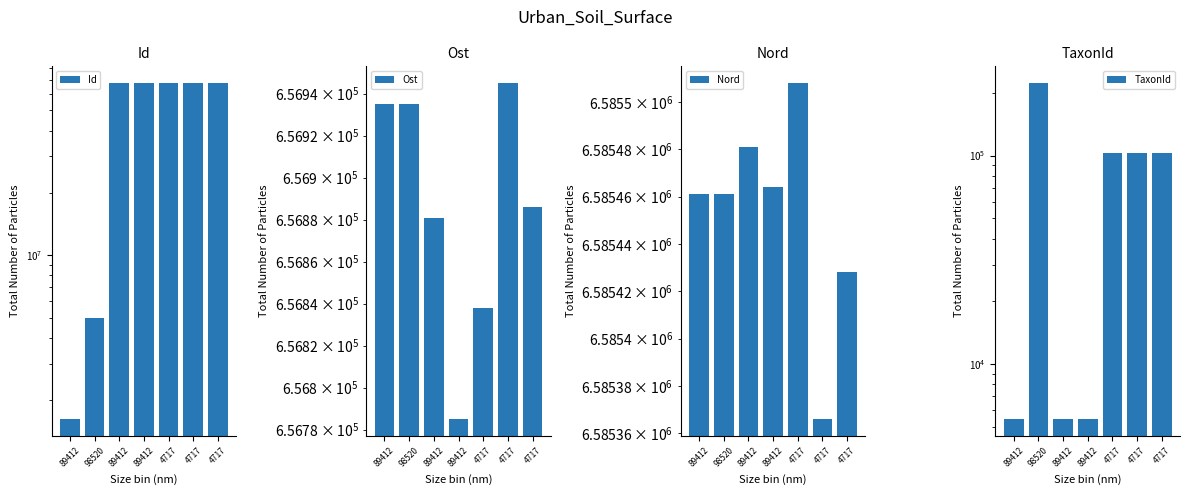

How many bars are there in each group?

4